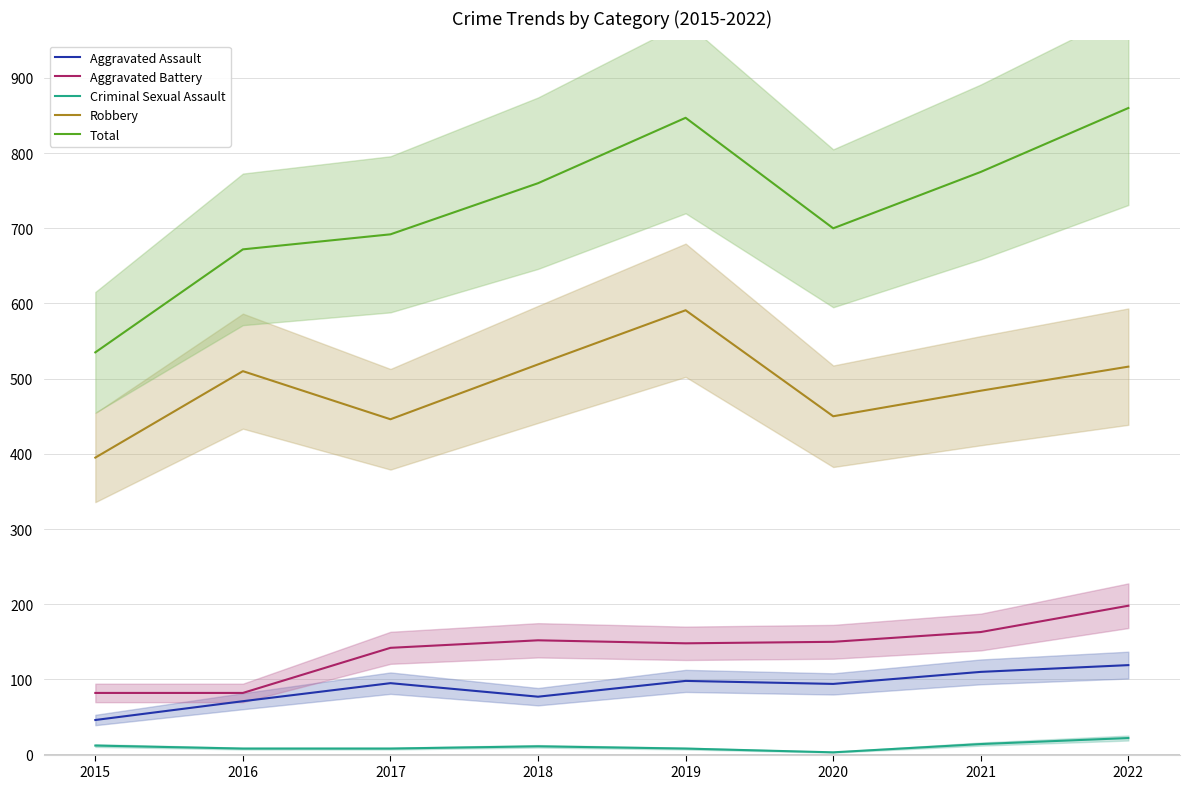

Which category has the lowest value in the Total series?

2015